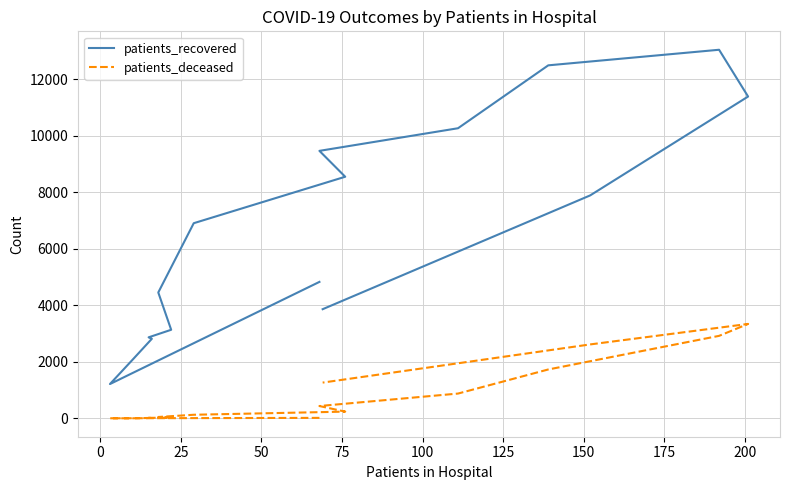

What is the sum of all patients_recovered values?

105221